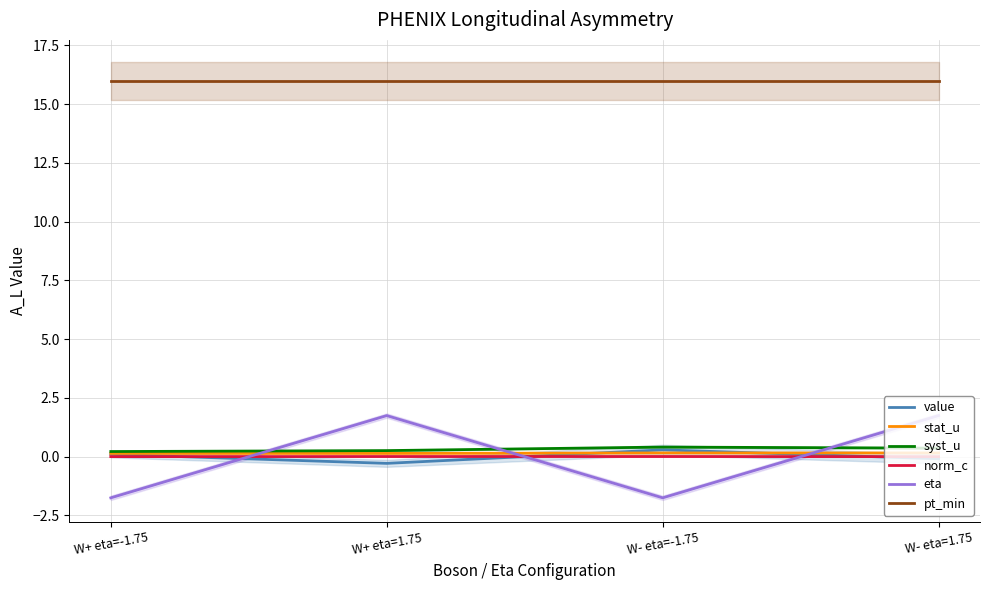

Which series has the widest spread of values?

eta